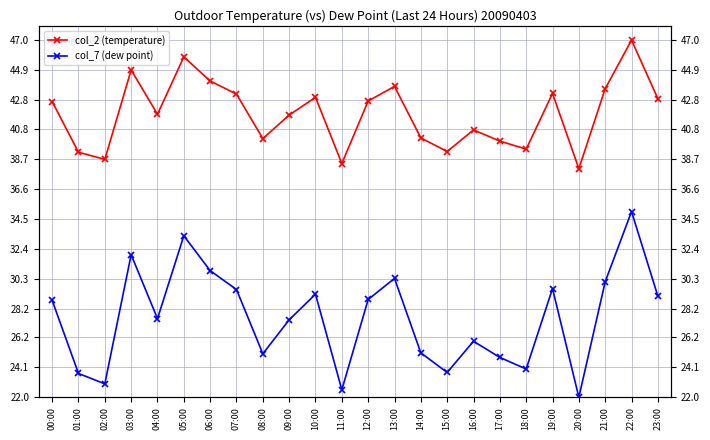

What is the approximate value of col_7 (dew point) at 19:00?

29.6